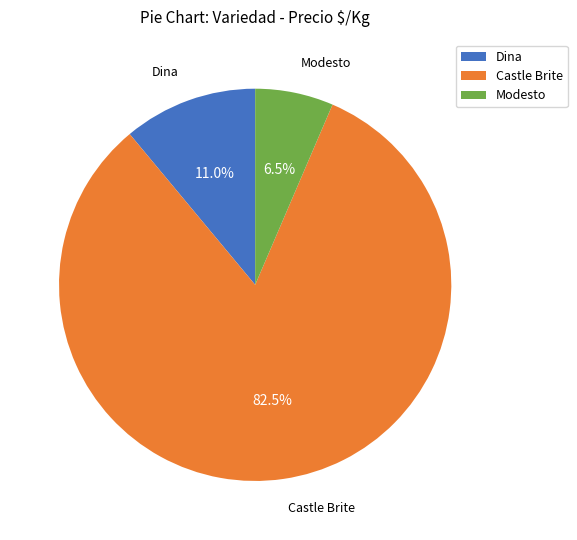

What is the ratio of the value at Modesto to the value at Dina?

0.6